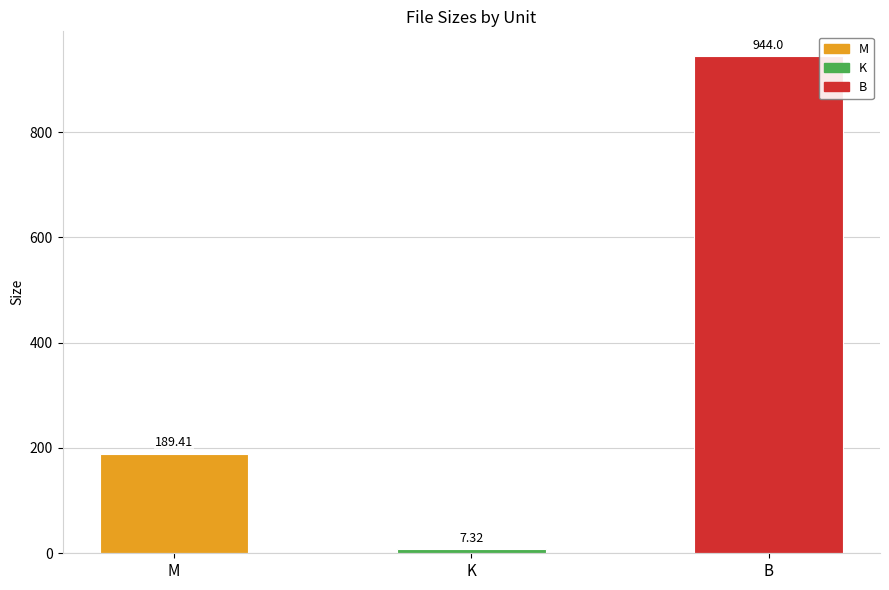

Where is the data nearest to the value 475?

M